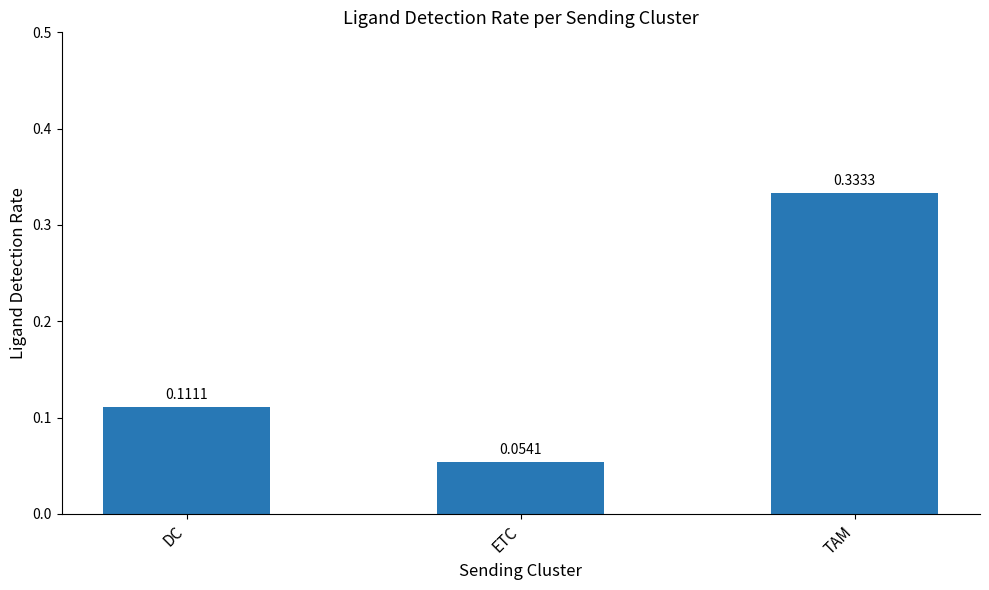

What is the change in value from ETC to TAM?

+0.3